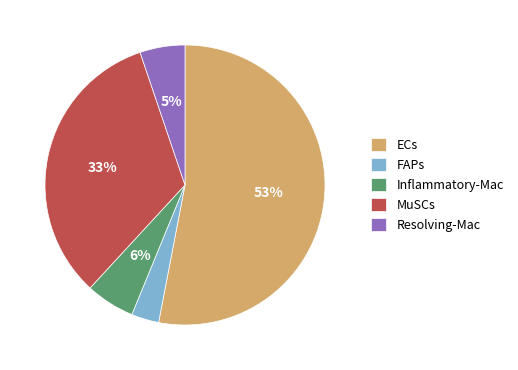

The FAPs slice represents 3% of the pie. True or false?

True